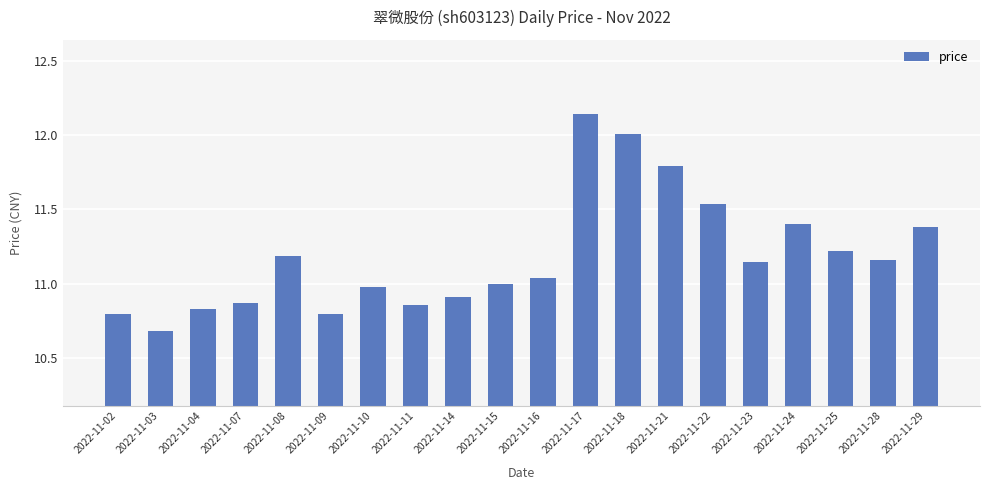

The value at 2022-11-22 is 17.3. True or false?

False